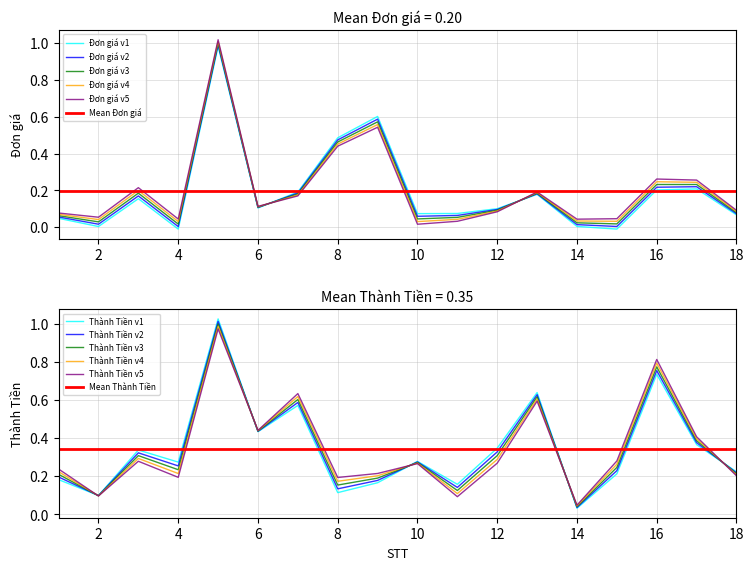

Which label corresponds to the smallest value in the chart?

4